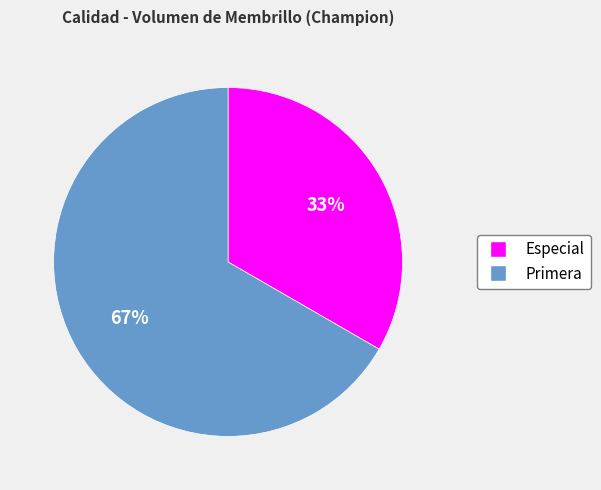

What is the smallest slice in the pie chart?

Especial